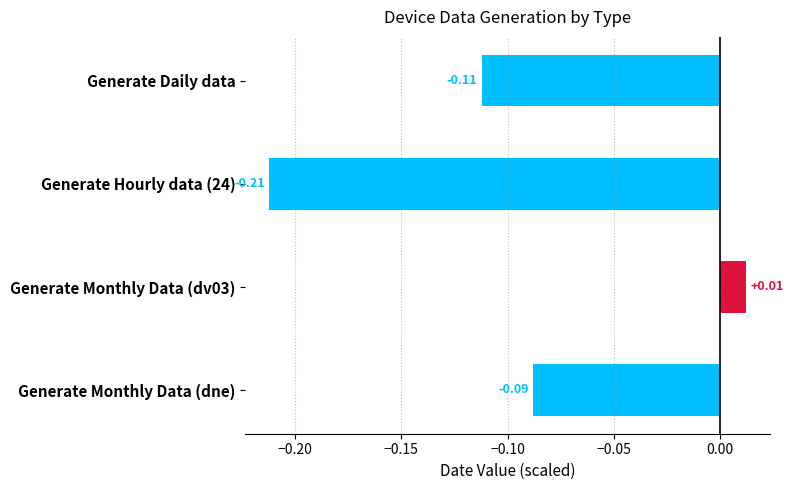

What is the label of the 4th bar from the top?

Generate Monthly Data (dne)